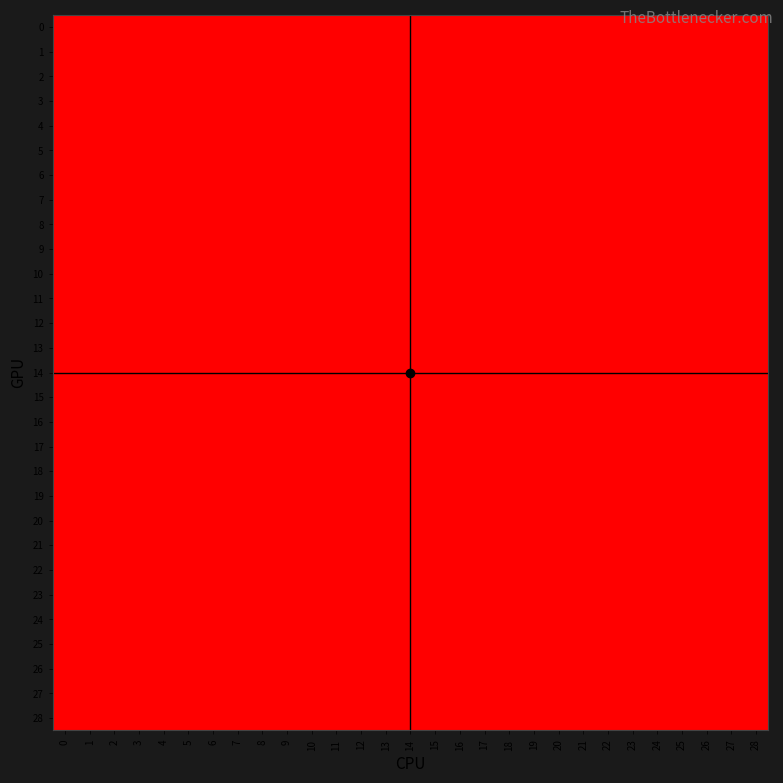

Reading left to right, what are all the values shown in this chart?

0: 0=0	1=0	2=0	3=0	4=0	5=0	6=0	7=0	8=0	9=0	10=0	11=0	12=0	13=0	14=0	15=0	16=0	17=0	18=0	19=0	20=0	21=0	22=0	23=0	24=0	25=0	26=0	27=0	28=0
1: 0=0	1=0	2=0	3=0	4=0	5=0	6=0	7=0	8=0	9=0	10=0	11=0	12=0	13=0	14=0	15=0	16=0	17=0	18=0	19=0	20=0	21=0	22=0	23=0	24=0	25=0	26=0	27=0	28=0
2: 0=0	1=0	2=0	3=0	4=0	5=0	6=0	7=0	8=0	9=0	10=0	11=0	12=0	13=0	14=0	15=0	16=0	17=0	18=0	19=0	20=0	21=0	22=0	23=0	24=0	25=0	26=0	27=0	28=0
3: 0=0	1=0	2=0	3=0	4=0	5=0	6=0	7=0	8=0	9=0	10=0	11=0	12=0	13=0	14=0	15=0	16=0	17=0	18=0	19=0	20=0	21=0	22=0	23=0	24=0	25=0	26=0	27=0	28=0
4: 0=0	1=0	2=0	3=0	4=0	5=0	6=0	7=0	8=0	9=0	10=0	11=0	12=0	13=0	14=0	15=0	16=0	17=0	18=0	19=0	20=0	21=0	22=0	23=0	24=1	25=0	26=0	27=0	28=0
5: 0=0	1=0	2=0	3=0	4=0	5=0	6=0	7=0	8=0	9=0	10=0	11=0	12=0	13=0	14=0	15=0	16=0	17=0	18=0	19=0	20=0	21=0	22=0	23=0	24=0	25=0	26=0	27=0	28=0
6: 0=0	1=0	2=0	3=0	4=0	5=0	6=0	7=0	8=0	9=0	10=0	11=0	12=0	13=0	14=0	15=0	16=0	17=0	18=0	19=0	20=0	21=0	22=0	23=0	24=0	25=0	26=0	27=0	28=0
7: 0=0	1=0	2=0	3=0	4=0	5=0	6=0	7=0	8=0	9=0	10=0	11=0	12=0	13=0	14=0	15=0	16=0	17=0	18=0	19=0	20=0	21=0	22=0	23=0	24=0	25=0	26=0	27=0	28=0
8: 0=0	1=0	2=0	3=0	4=0	5=0	6=0	7=0	8=0	9=0	10=0	11=0	12=0	13=0	14=0	15=0	16=0	17=0	18=0	19=0	20=0	21=0	22=0	23=0	24=0	25=0	26=0	27=0	28=0
9: 0=0	1=0	2=0	3=0	4=0	5=0	6=0	7=0	8=0	9=0	10=0	11=0	12=0	13=0	14=0	15=0	16=0	17=0	18=0	19=0	20=0	21=0	22=0	23=0	24=0	25=0	26=0	27=0	28=0
10: 0=0	1=0	2=0	3=0	4=0	5=0	6=0	7=0	8=0	9=0	10=0	11=0	12=0	13=0	14=0	15=0	16=0	17=0	18=0	19=0	20=0	21=0	22=0	23=0	24=1	25=0	26=0	27=0	28=0
11: 0=0	1=0	2=0	3=0	4=0	5=0	6=0	7=0	8=0	9=0	10=0	11=0	12=0	13=0	14=0	15=0	16=0	17=0	18=0	19=0	20=0	21=0	22=0	23=0	24=0	25=0	26=0	27=0	28=0
12: 0=0	1=0	2=0	3=0	4=0	5=0	6=0	7=0	8=0	9=0	10=0	11=0	12=0	13=0	14=0	15=0	16=0	17=0	18=0	19=0	20=0	21=0	22=0	23=0	24=0	25=0	26=0	27=0	28=0
13: 0=0	1=0	2=0	3=0	4=0	5=0	6=0	7=0	8=0	9=0	10=0	11=0	12=0	13=0	14=0	15=0	16=0	17=0	18=0	19=0	20=0	21=0	22=0	23=0	24=0	25=0	26=0	27=0	28=0
14: 0=0	1=0	2=0	3=0	4=0	5=0	6=0	7=0	8=0	9=0	10=0	11=0	12=1	13=0	14=0	15=0	16=0	17=0	18=0	19=0	20=0	21=0	22=0	23=0	24=0	25=0	26=0	27=0	28=0
15: 0=0	1=0	2=0	3=0	4=0	5=0	6=0	7=0	8=0	9=0	10=0	11=0	12=0	13=0	14=0	15=0	16=0	17=0	18=0	19=0	20=0	21=0	22=0	23=0	24=0	25=0	26=0	27=0	28=0
16: 0=0	1=0	2=0	3=0	4=0	5=0	6=0	7=0	8=0	9=0	10=0	11=0	12=0	13=0	14=0	15=0	16=0	17=0	18=0	19=0	20=0	21=0	22=0	23=0	24=0	25=0	26=0	27=0	28=0
17: 0=0	1=0	2=0	3=0	4=0	5=0	6=0	7=0	8=0	9=0	10=0	11=0	12=0	13=0	14=0	15=0	16=0	17=0	18=0	19=0	20=0	21=0	22=0	23=0	24=0	25=0	26=0	27=0	28=0
18: 0=0	1=0	2=0	3=0	4=0	5=0	6=0	7=0	8=0	9=0	10=0	11=0	12=0	13=0	14=0	15=0	16=0	17=0	18=0	19=0	20=0	21=0	22=0	23=0	24=0	25=0	26=0	27=0	28=0
19: 0=0	1=0	2=0	3=0	4=0	5=0	6=0	7=0	8=0	9=0	10=0	11=0	12=0	13=0	14=0	15=0	16=0	17=0	18=0	19=0	20=0	21=0	22=0	23=0	24=0	25=0	26=0	27=0	28=0
20: 0=0	1=0	2=0	3=0	4=0	5=0	6=0	7=0	8=0	9=0	10=0	11=0	12=0	13=0	14=0	15=0	16=0	17=0	18=0	19=0	20=0	21=0	22=0	23=0	24=0	25=0	26=0	27=0	28=0
21: 0=0	1=0	2=0	3=0	4=0	5=0	6=0	7=0	8=0	9=0	10=0	11=0	12=0	13=0	14=0	15=0	16=0	17=0	18=0	19=0	20=0	21=0	22=0	23=0	24=0	25=0	26=0	27=0	28=0
22: 0=0	1=0	2=0	3=0	4=0	5=0	6=0	7=0	8=0	9=0	10=0	11=0	12=0	13=0	14=0	15=0	16=0	17=0	18=0	19=0	20=0	21=0	22=0	23=0	24=0	25=0	26=0	27=0	28=0
23: 0=0	1=0	2=0	3=0	4=0	5=0	6=0	7=0	8=0	9=0	10=0	11=0	12=0	13=0	14=0	15=0	16=0	17=0	18=0	19=0	20=0	21=0	22=0	23=0	24=0	25=0	26=0	27=0	28=0
24: 0=1	1=0	2=1	3=0	4=1	5=1	6=1	7=0	8=0	9=0	10=1	11=0	12=0	13=1	14=0	15=0	16=1	17=0	18=1	19=1	20=1	21=0	22=1	23=0	24=0	25=0	26=0	27=1	28=1
25: 0=0	1=0	2=0	3=0	4=0	5=0	6=0	7=0	8=0	9=0	10=0	11=0	12=0	13=0	14=0	15=0	16=0	17=0	18=0	19=0	20=0	21=0	22=0	23=0	24=0	25=0	26=0	27=0	28=0
26: 0=0	1=0	2=0	3=0	4=0	5=0	6=0	7=0	8=0	9=0	10=0	11=0	12=0	13=0	14=0	15=0	16=0	17=0	18=0	19=0	20=0	21=0	22=0	23=0	24=0	25=0	26=0	27=0	28=0
27: 0=0	1=0	2=0	3=0	4=0	5=0	6=0	7=0	8=0	9=0	10=0	11=0	12=0	13=0	14=0	15=0	16=0	17=0	18=0	19=0	20=0	21=0	22=0	23=0	24=0	25=0	26=0	27=0	28=0
28: 0=0	1=0	2=0	3=0	4=0	5=0	6=0	7=0	8=0	9=0	10=0	11=0	12=0	13=0	14=0	15=0	16=0	17=0	18=0	19=0	20=0	21=0	22=0	23=0	24=0	25=0	26=0	27=0	28=0